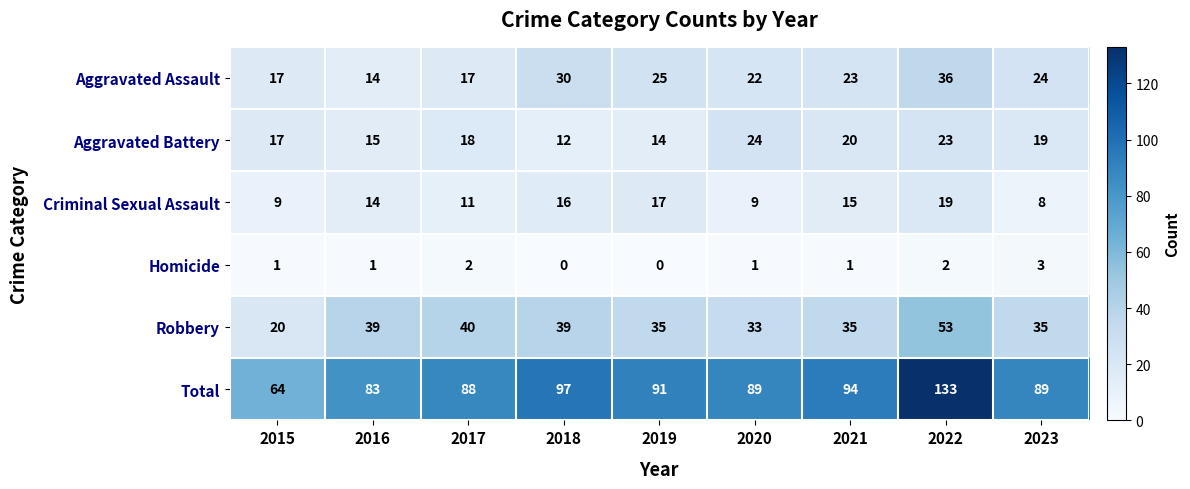

What is the difference between the maximum and minimum values in the Aggravated Battery series?

12